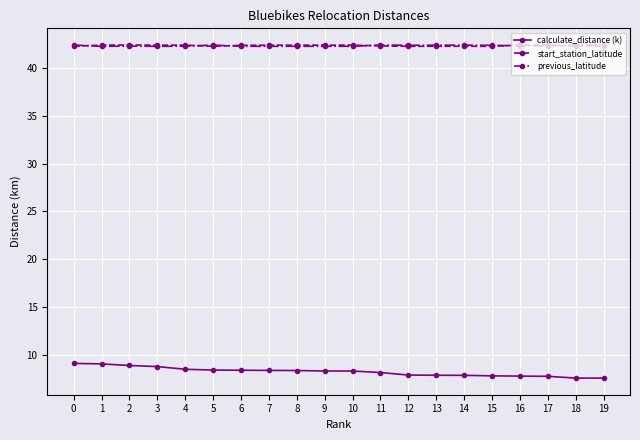

True or false: calculate_distance (k) has a value of 10.2 at 18.

False